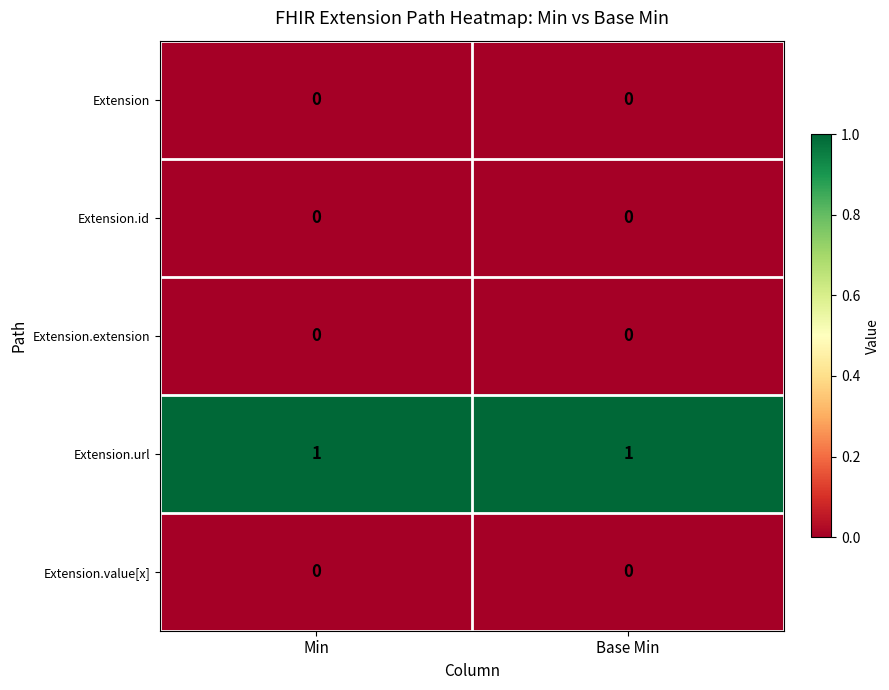

Which series has the largest total across all categories?

Extension.url